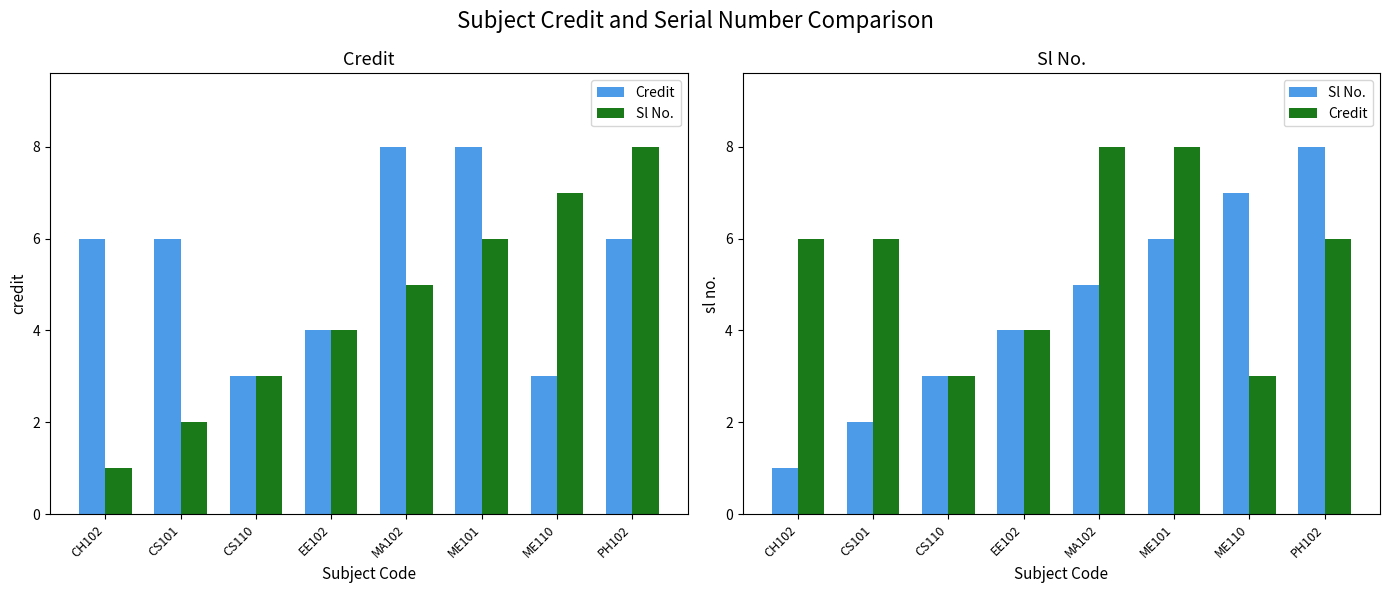

Which category has the lowest value across all series?

CH102